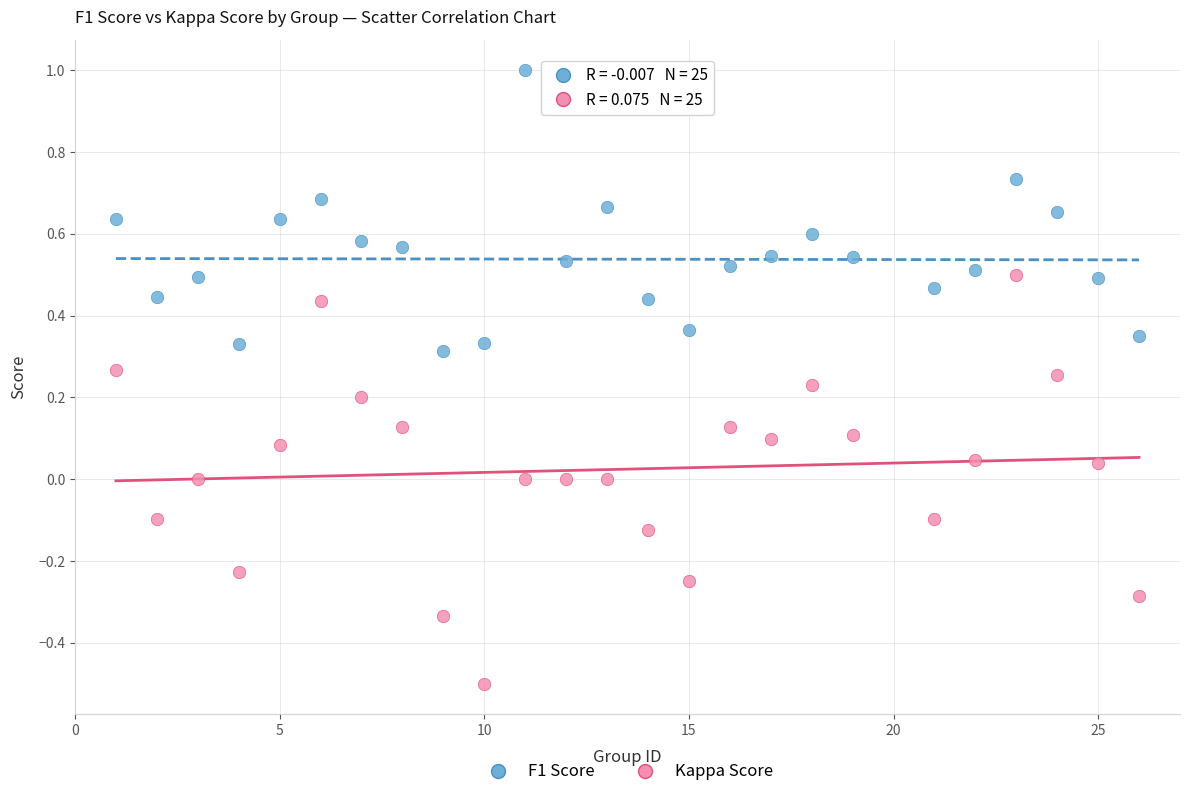

Across all data points, what is the range of Y values (max minus min)?

1.5